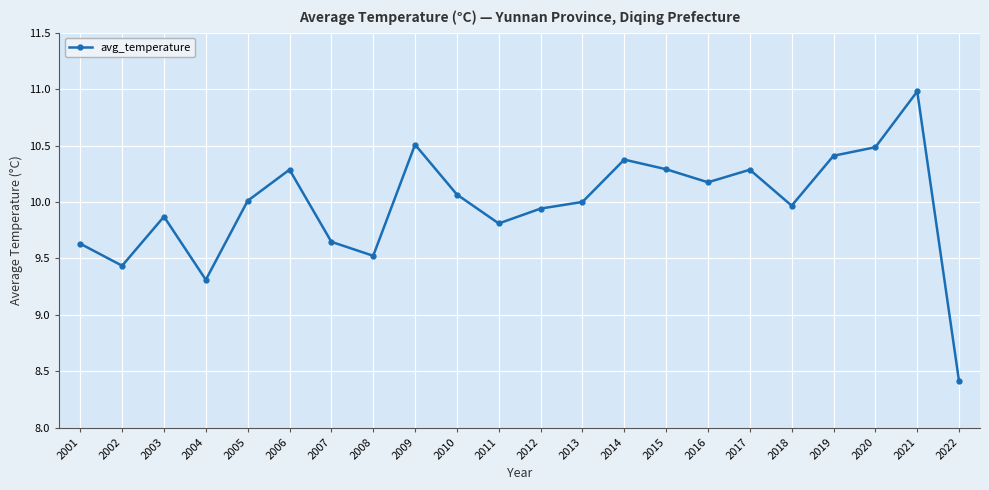

What is the value of the 9th point from the left?

10.5